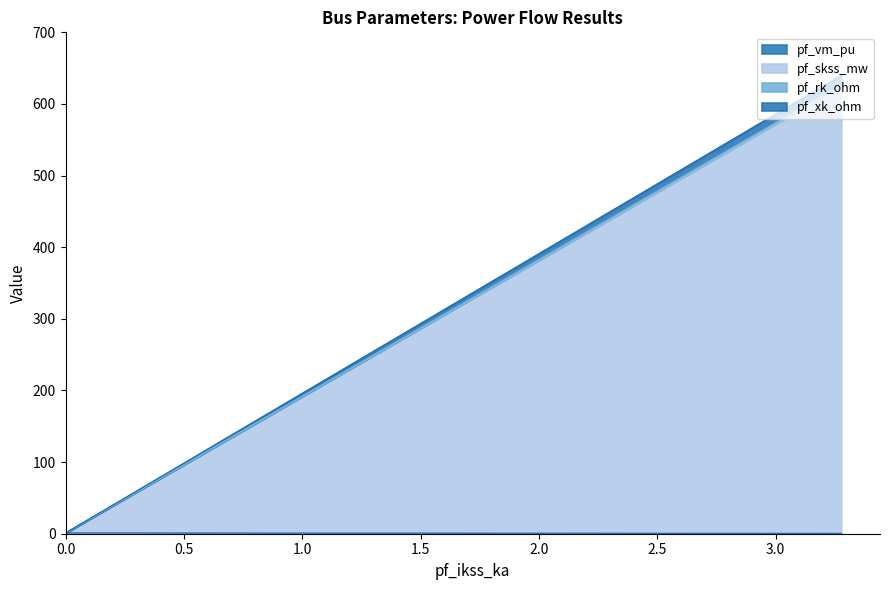

What is the sum of all pf_skss_mw values?

624.5